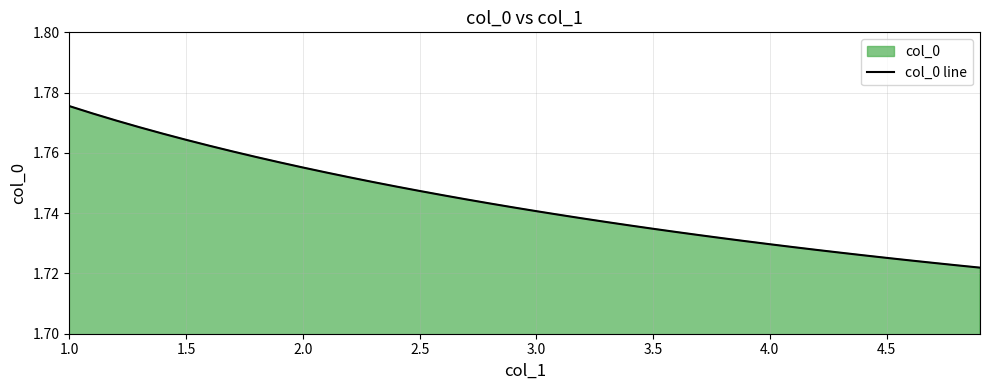

At which category does the chart reach its peak across all series?

1.0